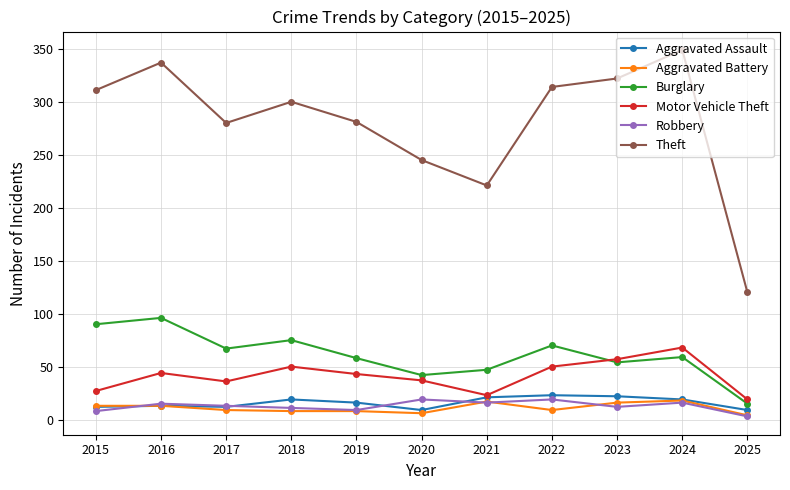

Which series has the largest total across all categories?

Theft